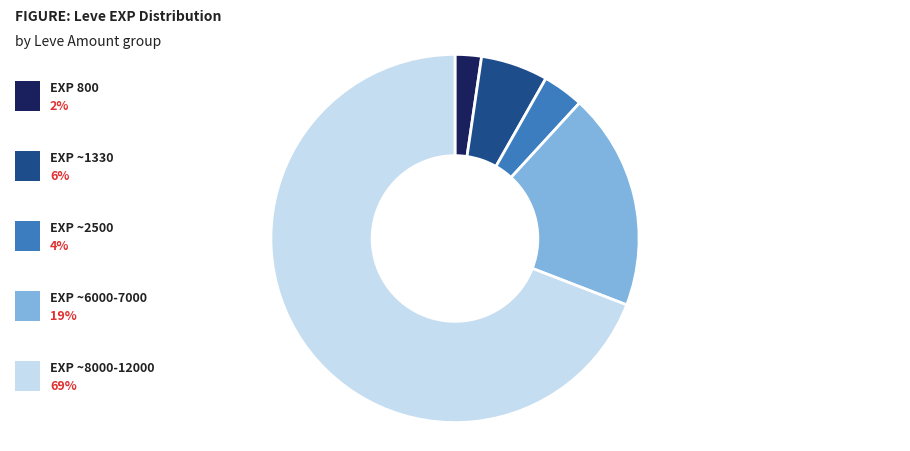

Does any single category account for the majority?

Yes